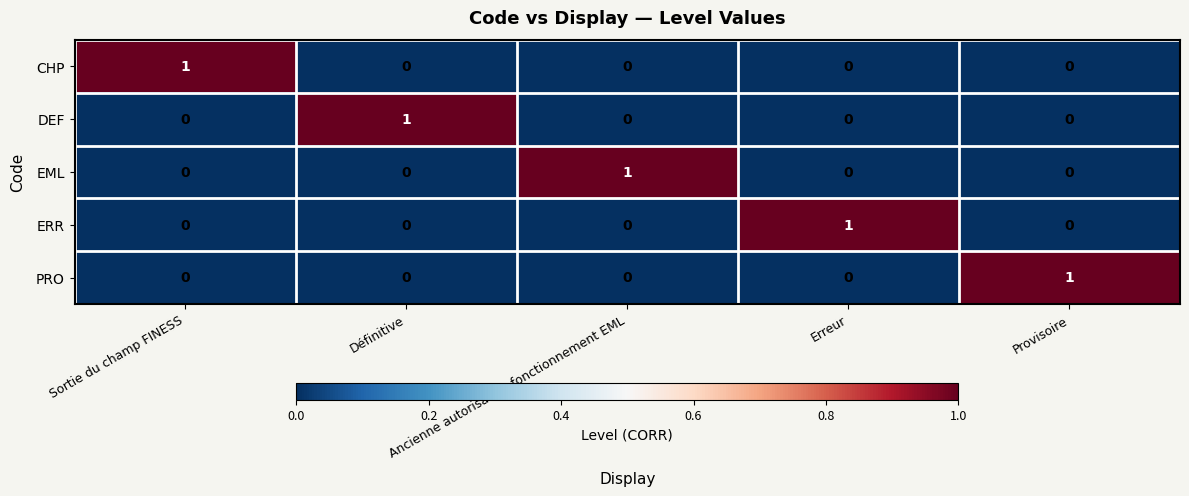

At how many categories does at least one series exceed 0?

5